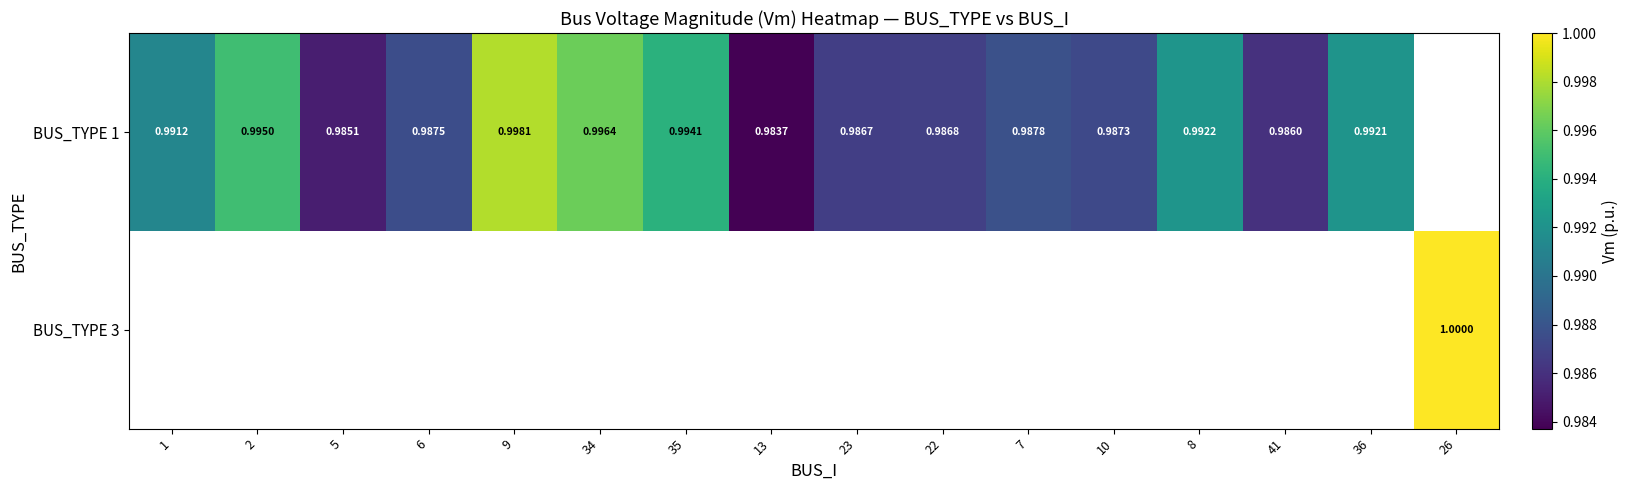

Which label corresponds to the smallest value in the chart?

13